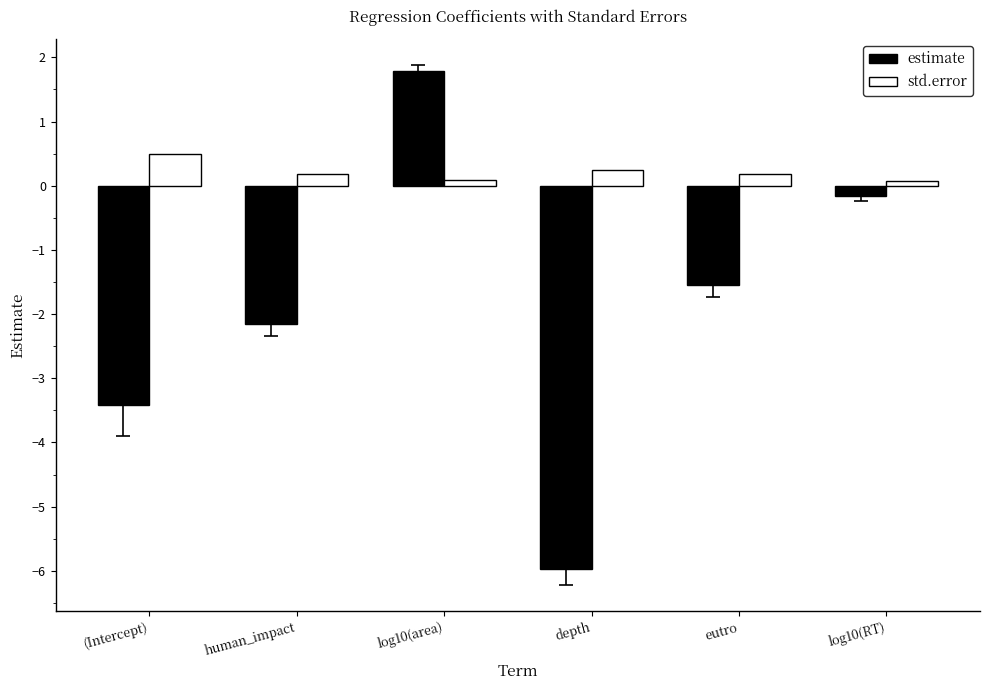

What is the label of the 1st bar from the left?

(Intercept)